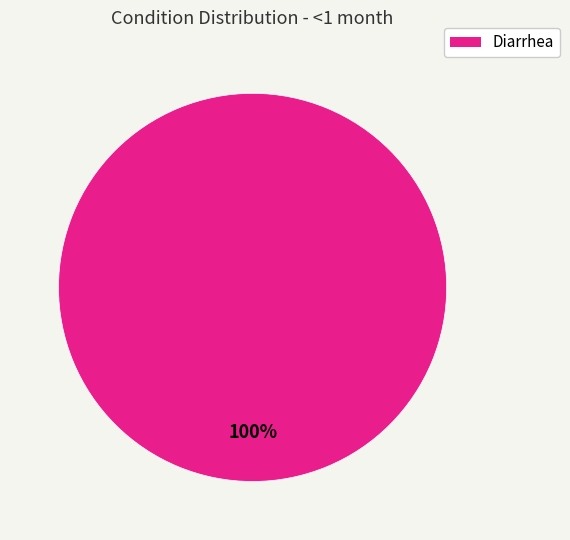

The Diarrhea slice represents 89% of the pie. True or false?

False